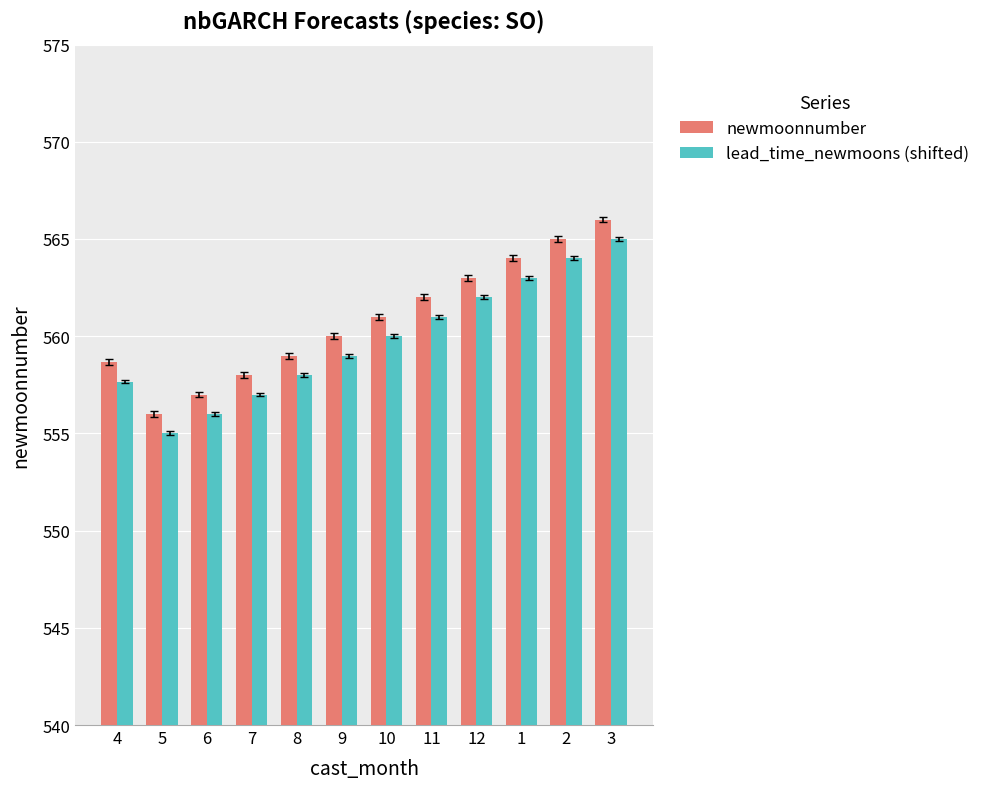

Rank the categories by newmoonnumber value from lowest to highest.

5, 6, 7, 4, 8, 9, 10, 11, 12, 1, 2, 3